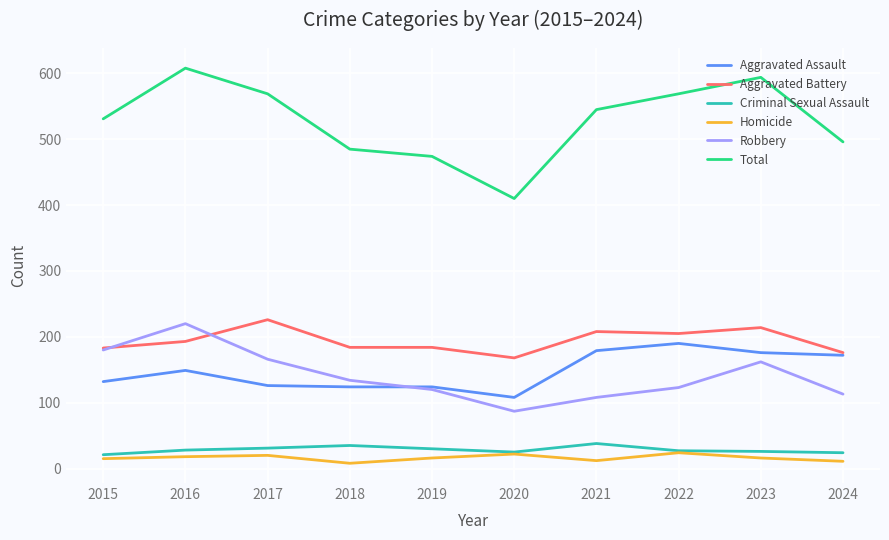

What is the total value across all series at 2016?

1216